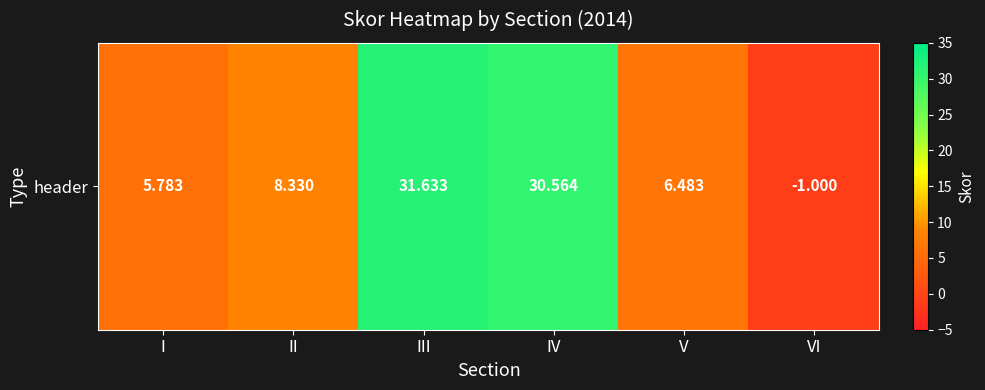

Reading left to right, list all the values displayed in this chart.

I=5.8	II=8.3	III=31.6	IV=30.6	V=6.5	VI=-1.0